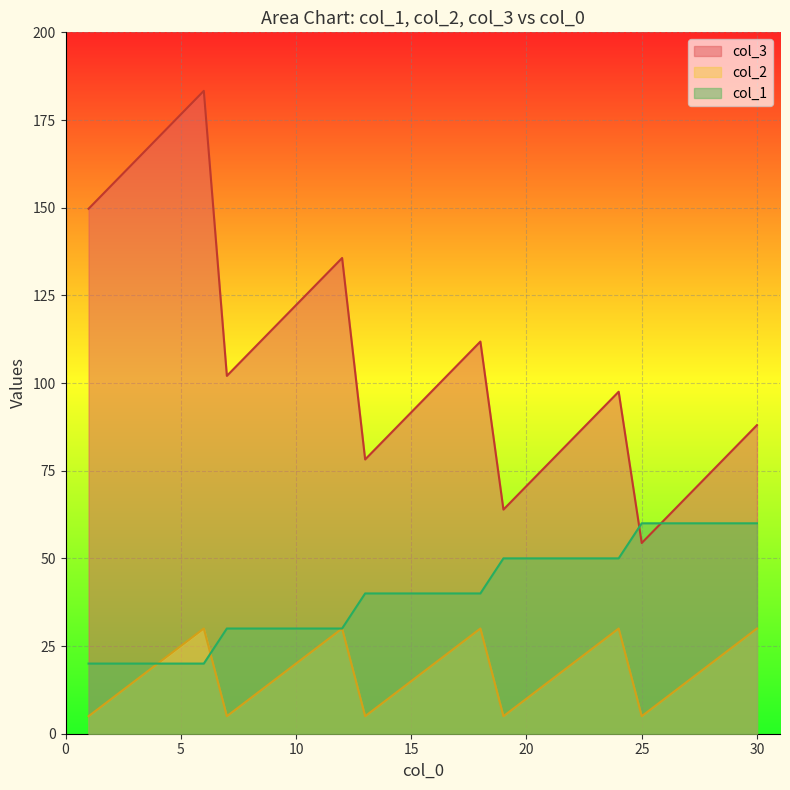

What is the sum of all col_2 values?

525.0